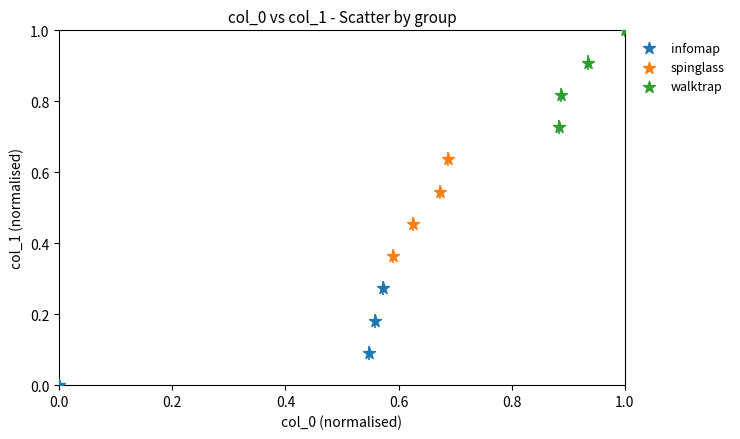

Which series reaches the minimum Y coordinate?

infomap